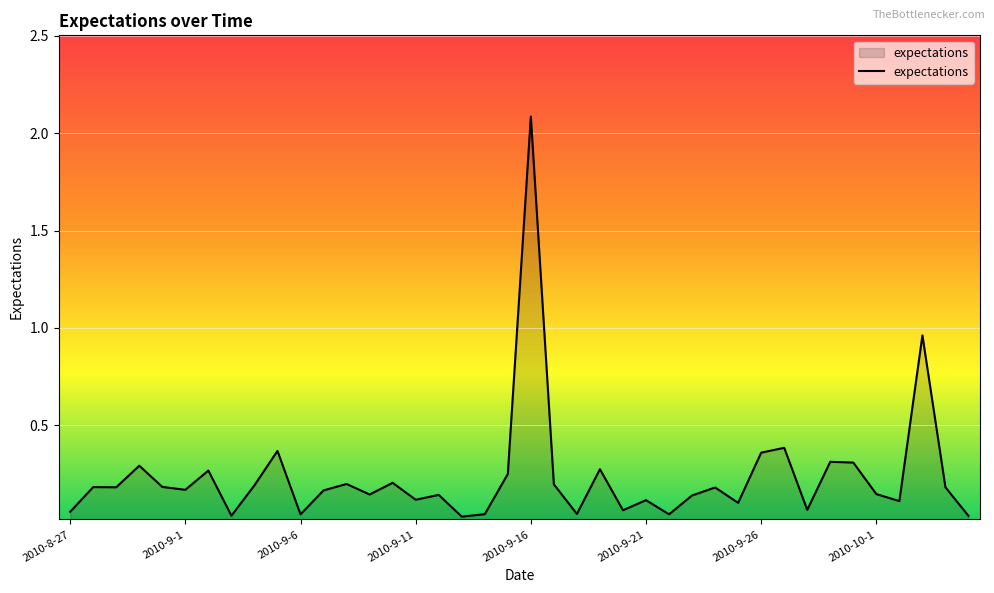

How many lines are shown in the chart?

1